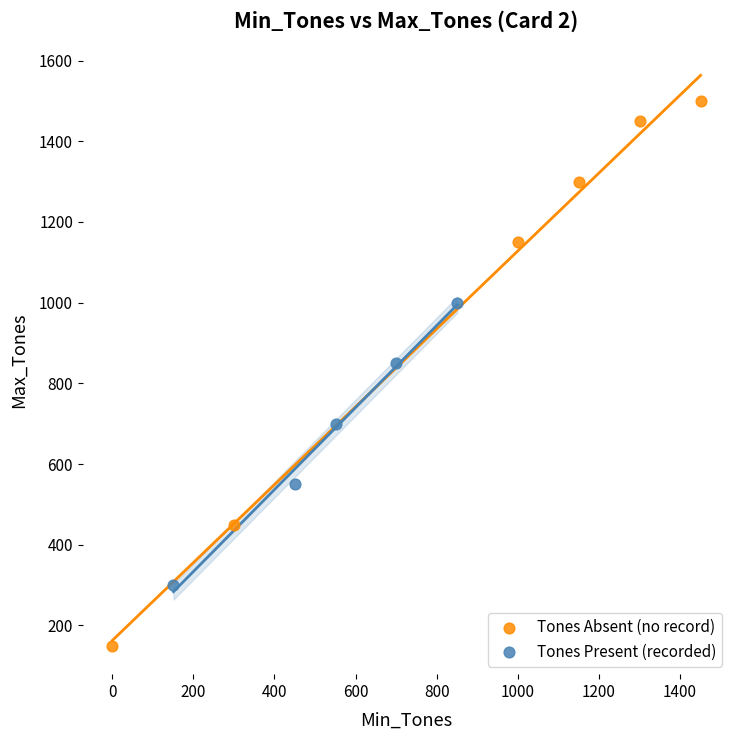

Which series reaches the maximum Y coordinate?

Tones Absent (no record)